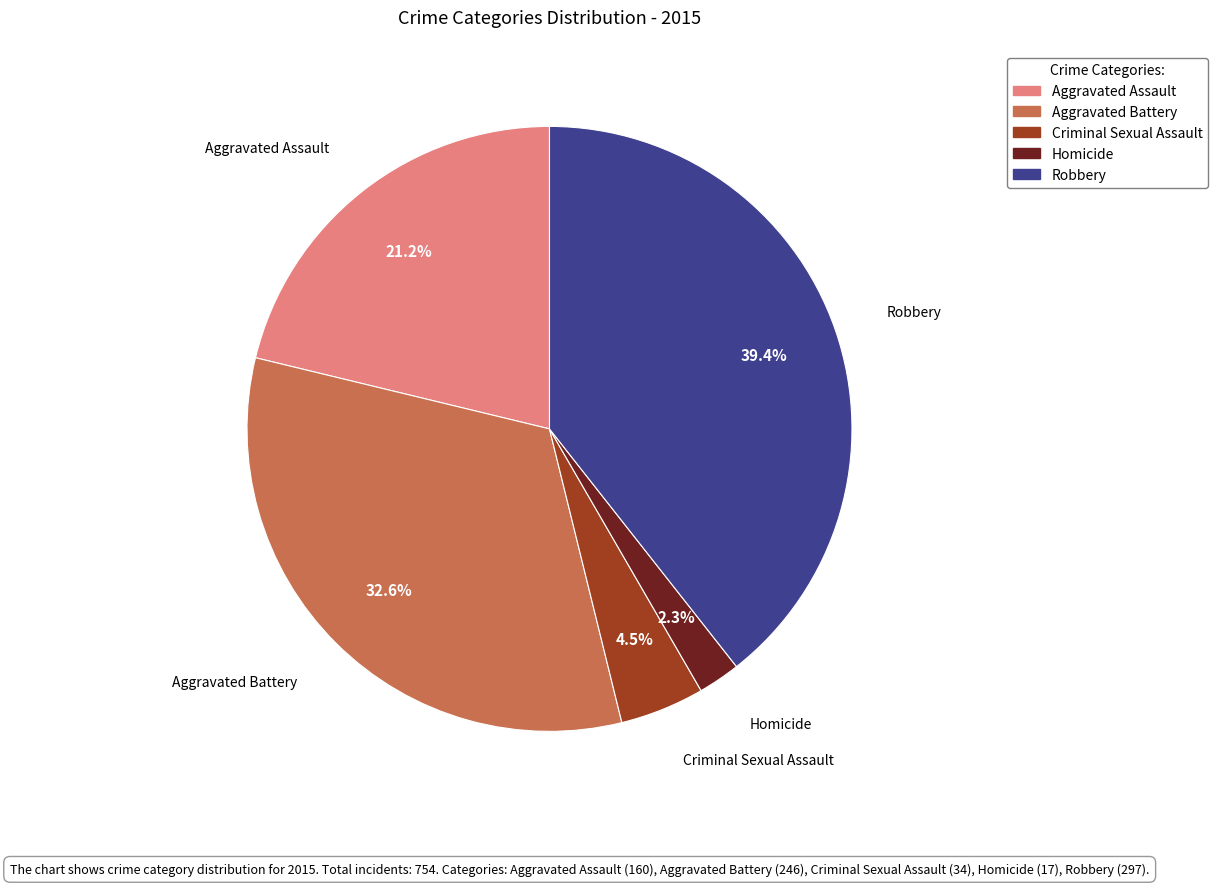

Which category has the biggest portion of the pie?

Robbery